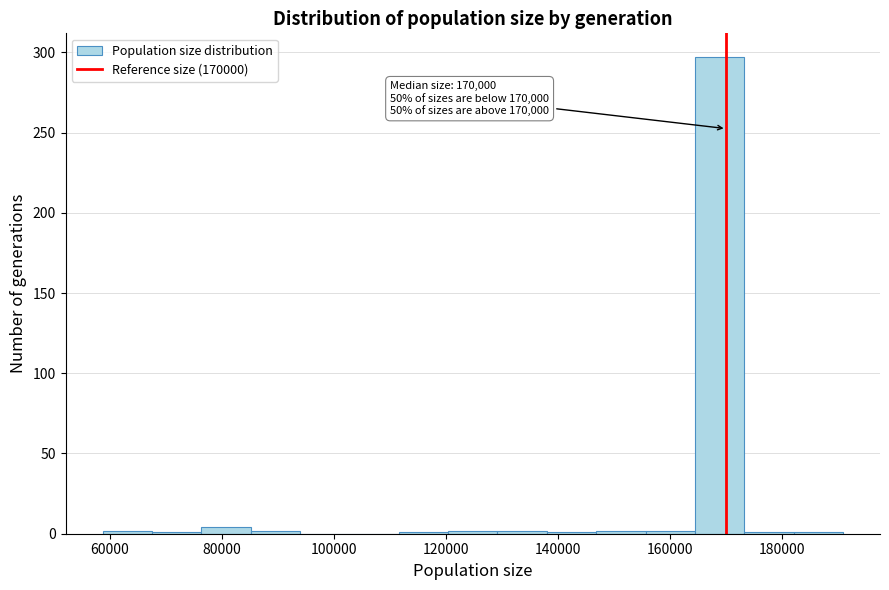

Which range on the x-axis has the tallest bar?

164000 to 174000